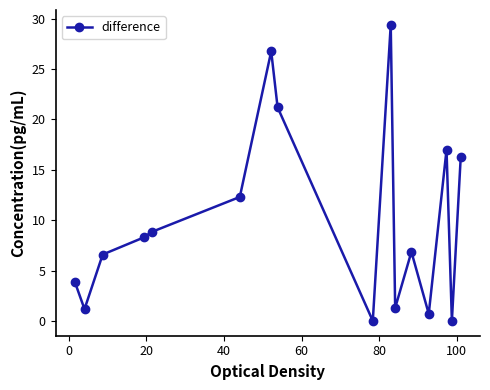

True or false: there are more than 1 points higher than both neighbors.

True